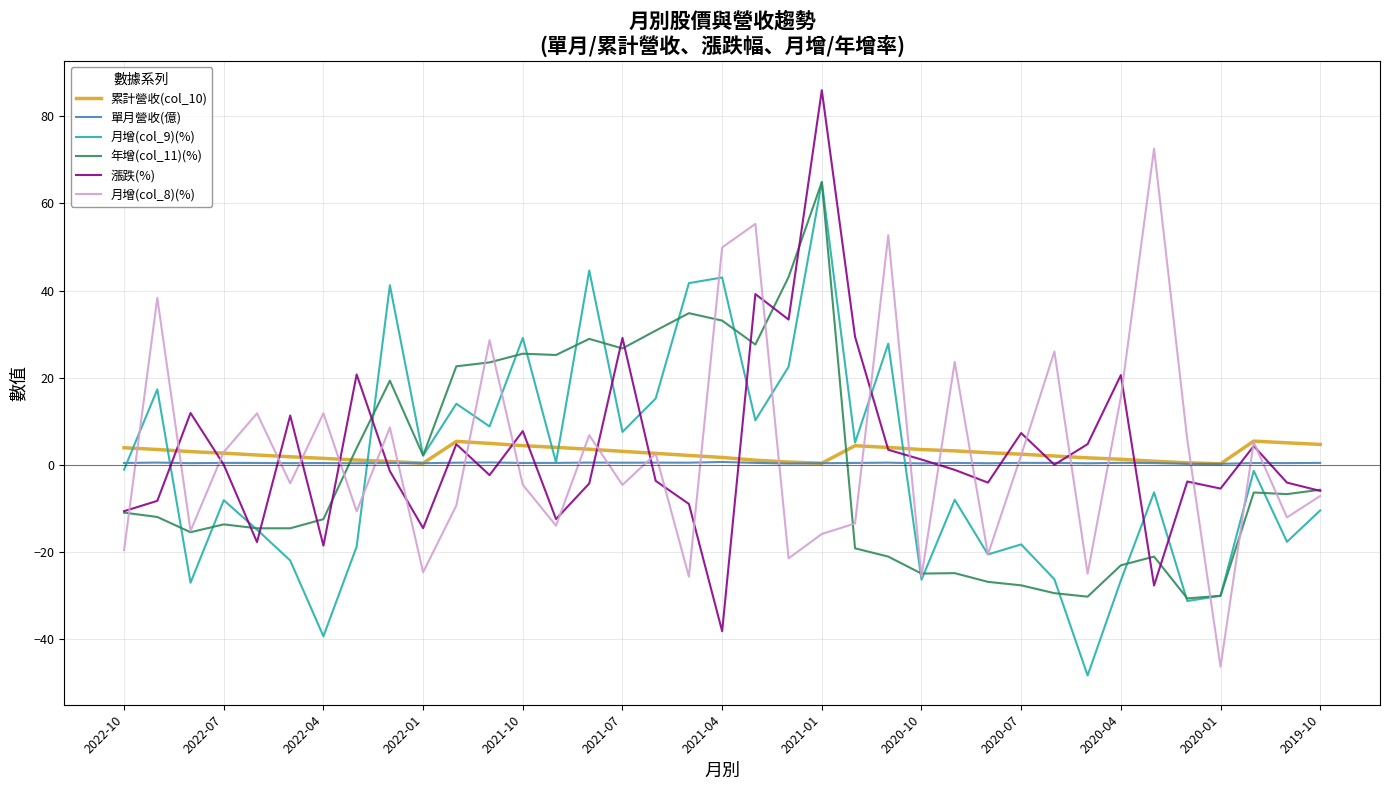

What is the lowest value of the 月增(col_8)(%) series?

-46.4